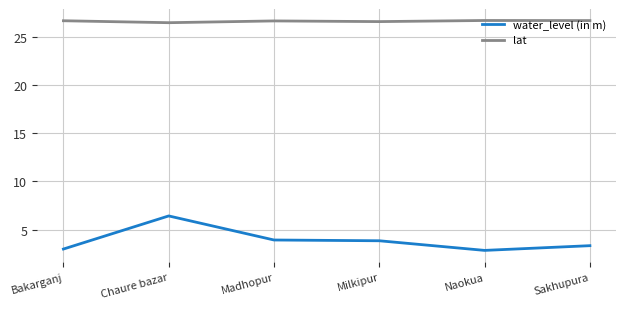

What is the approximate value of lat at Madhopur?

26.7